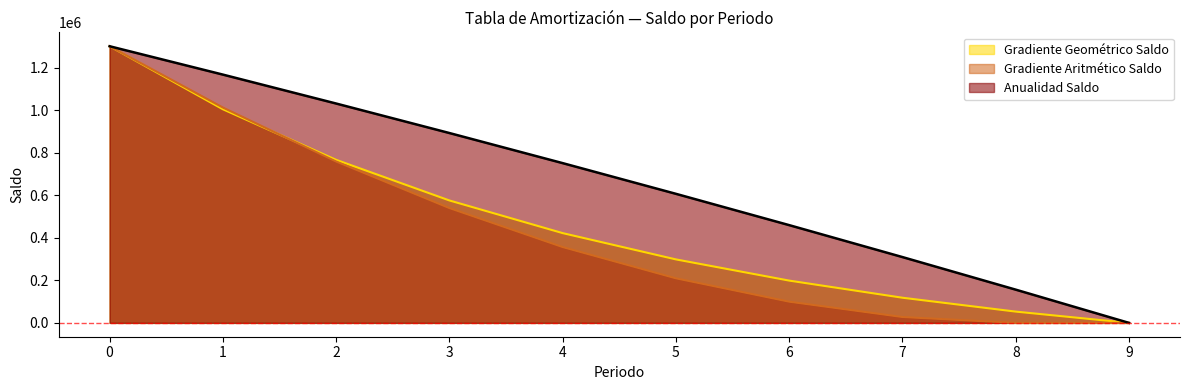

Count the number of categories in the chart.

10